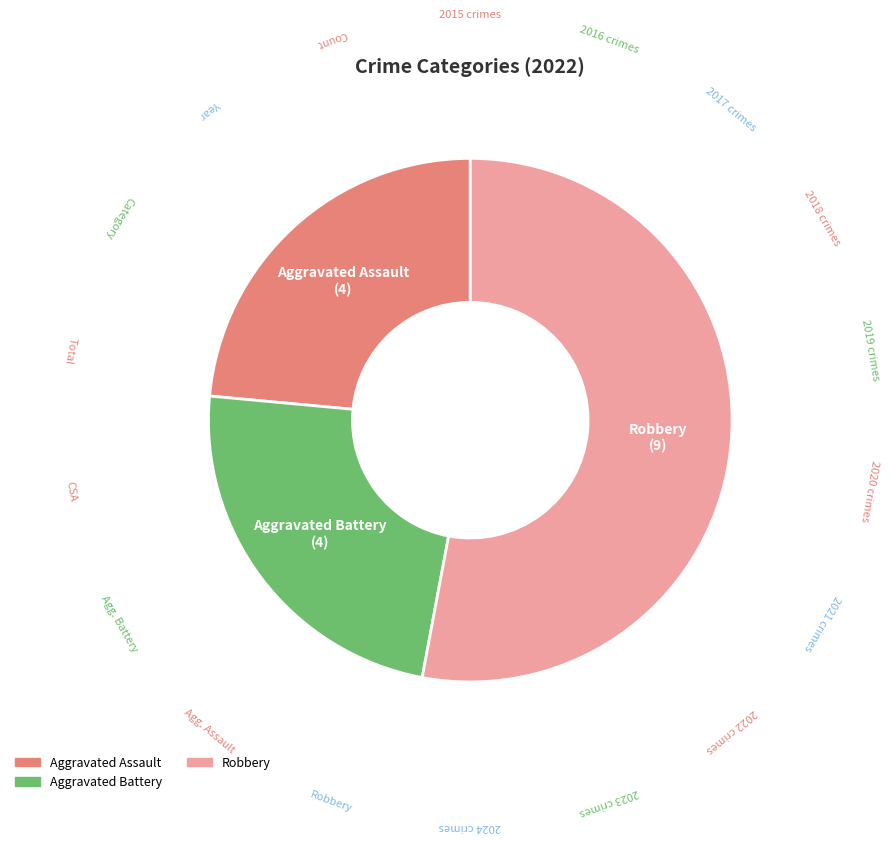

Does any single category account for the majority?

Yes